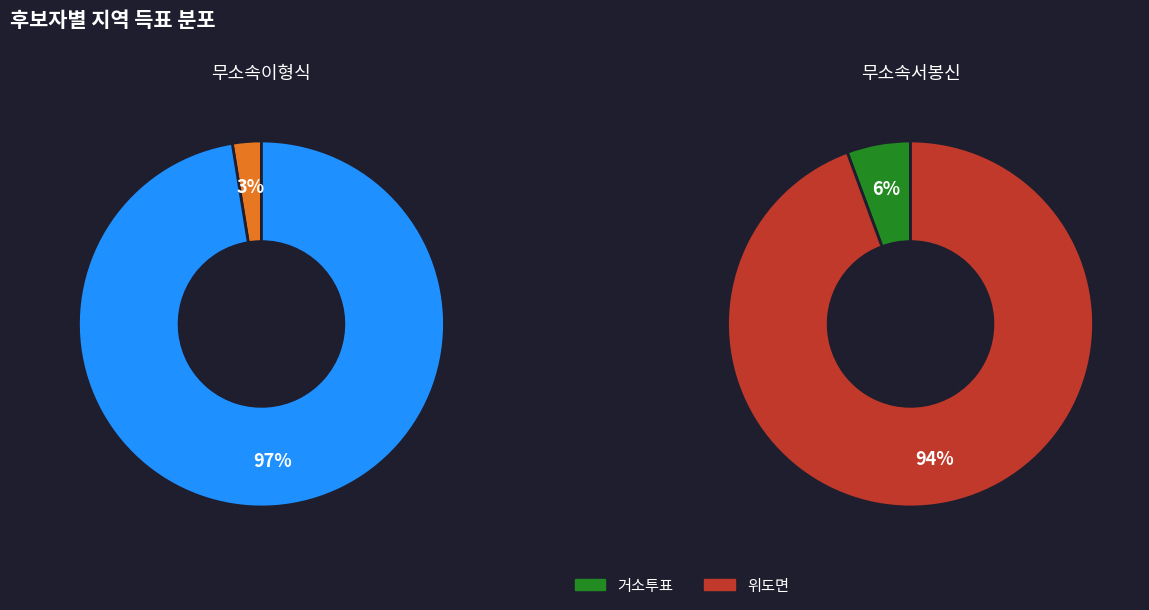

Do 거소투표 and 위도면 together represent more than half of the pie?

Yes